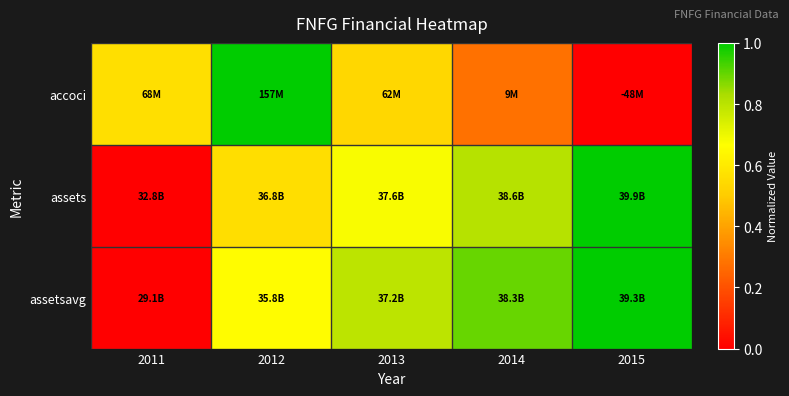

At which category is the sum across all series the highest?

2012